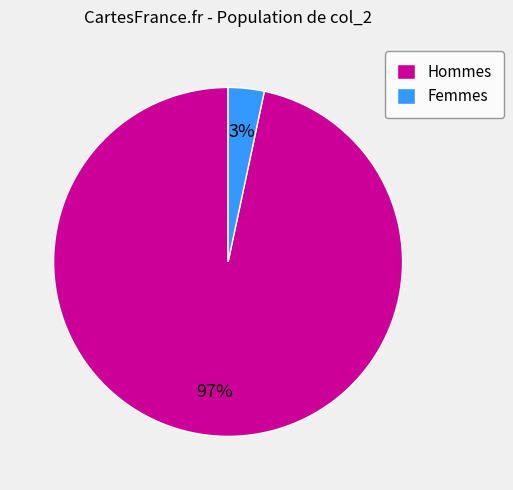

To the nearest percent, what is the average slice percentage?

50%